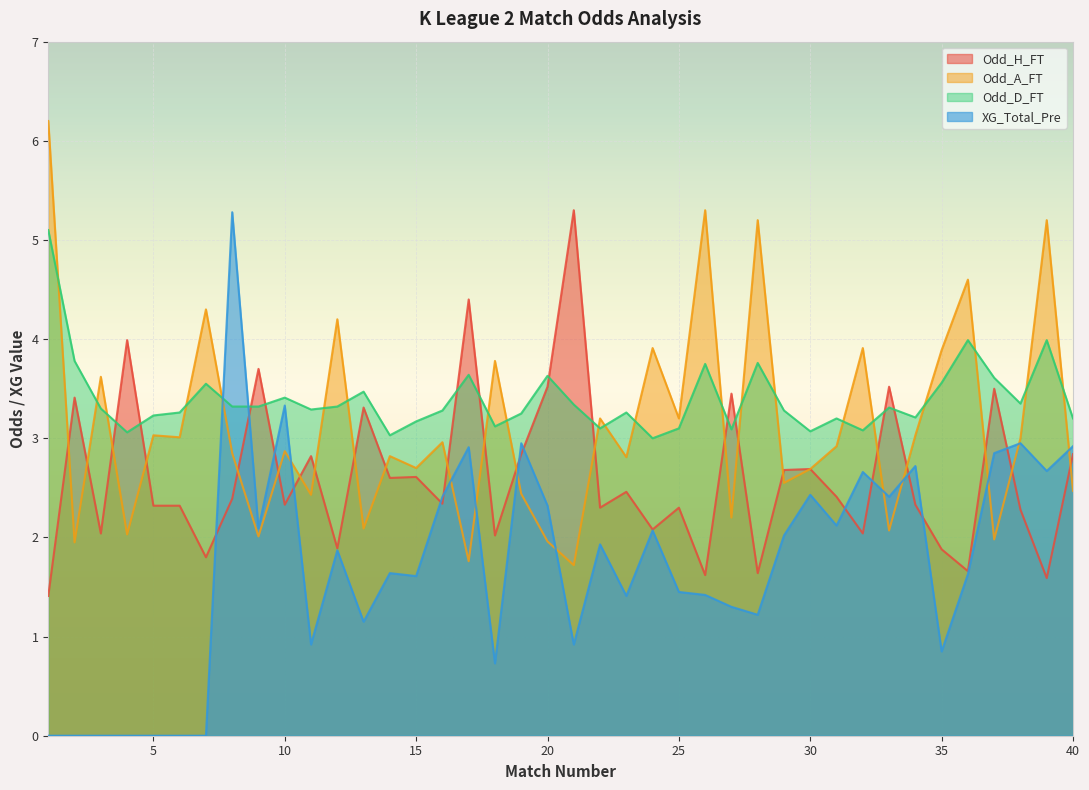

List the labels in order of Odd_D_FT value, largest first.

1, 36, 39, 2, 28, 26, 17, 20, 37, 35, 7, 13, 10, 38, 21, 8, 9, 12, 33, 3, 11, 16, 29, 6, 23, 19, 5, 34, 31, 40, 15, 18, 22, 25, 27, 32, 30, 4, 14, 24